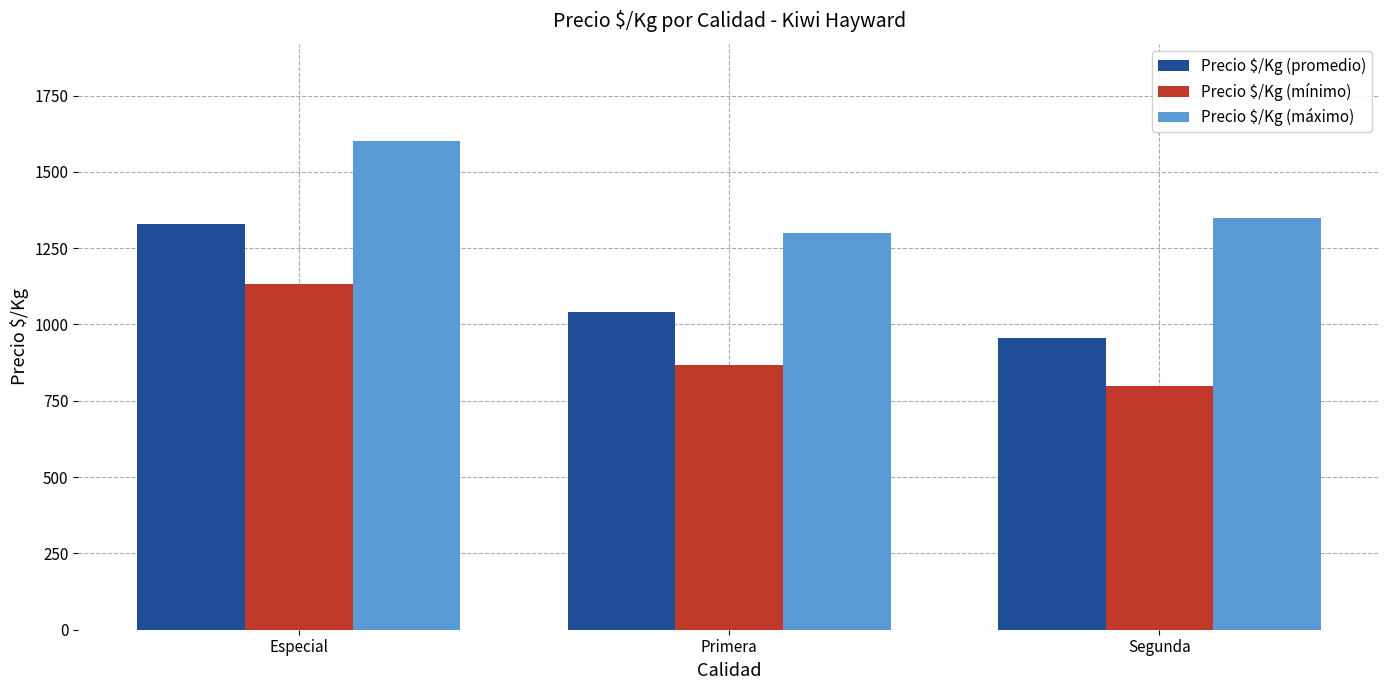

What are all the series names shown in the legend?

Precio $/Kg (promedio), Precio $/Kg (mínimo), Precio $/Kg (máximo)